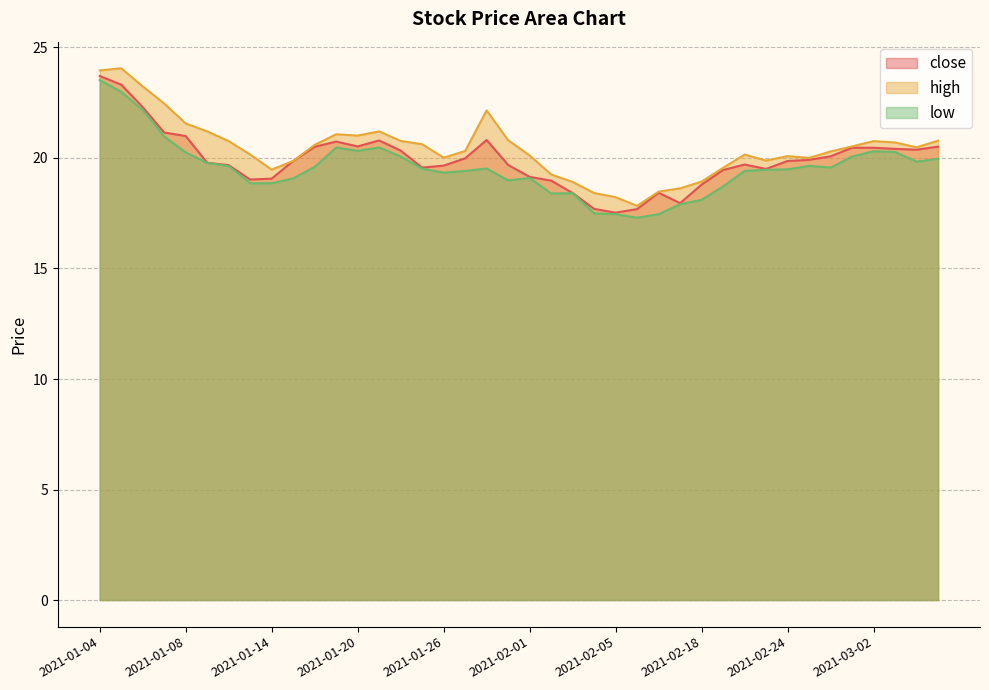

How many lines are shown in the chart?

3